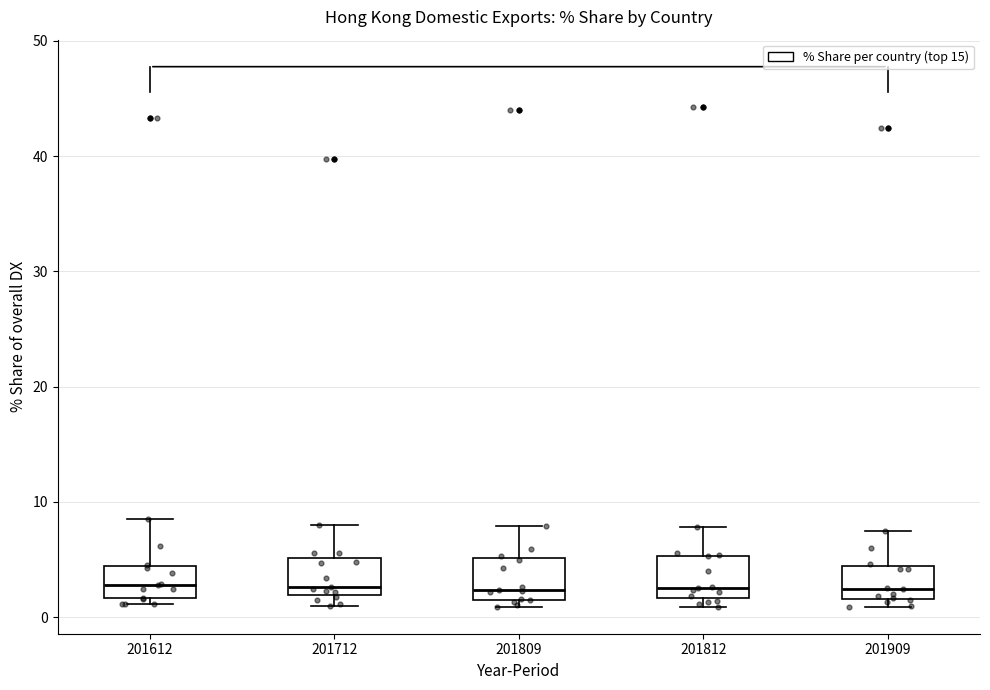

Where does the median line of the box at x = 201612 sit on the y-axis? The values are not printed on the chart, so give them approximately, as read against the axis.

3